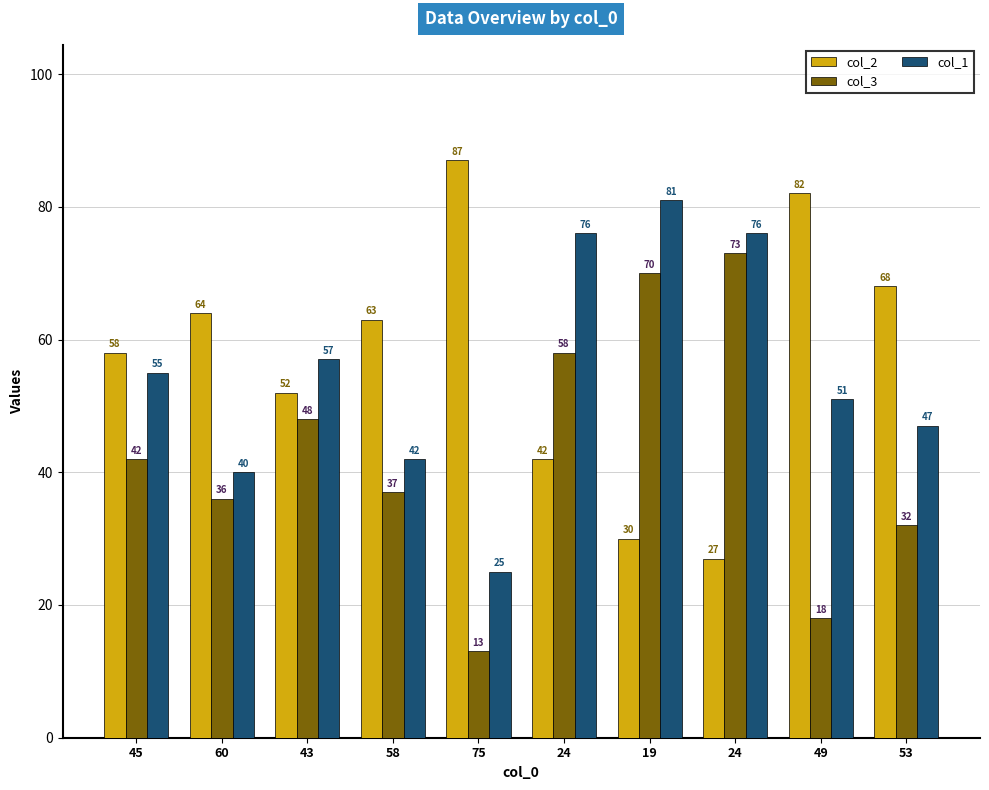

The value of col_3 at 24 is 36. True or false?

False